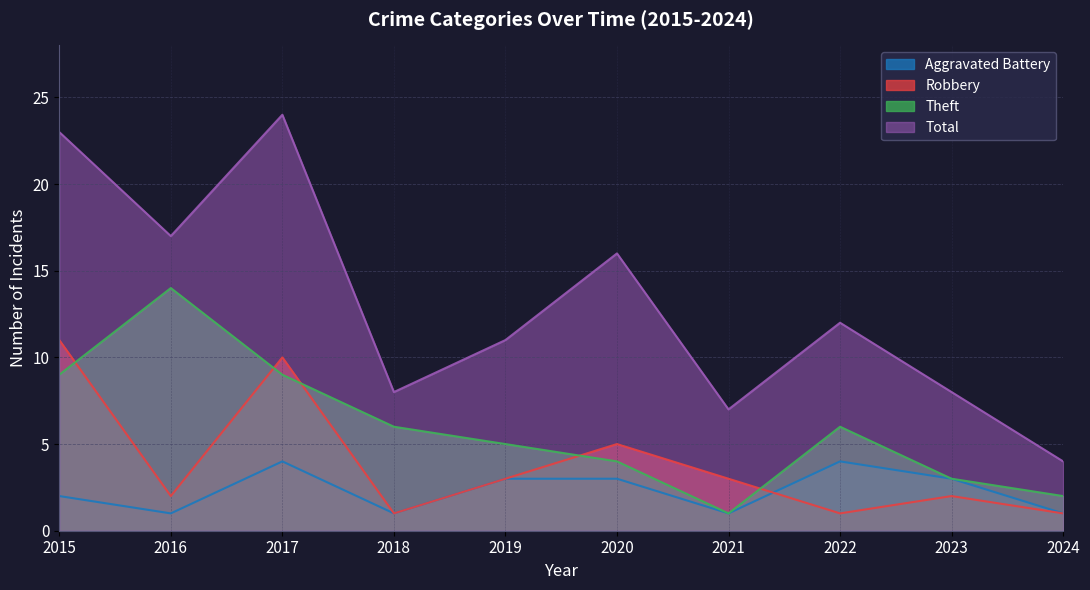

Is it true that Aggravated Battery equals 2 at 2024?

False